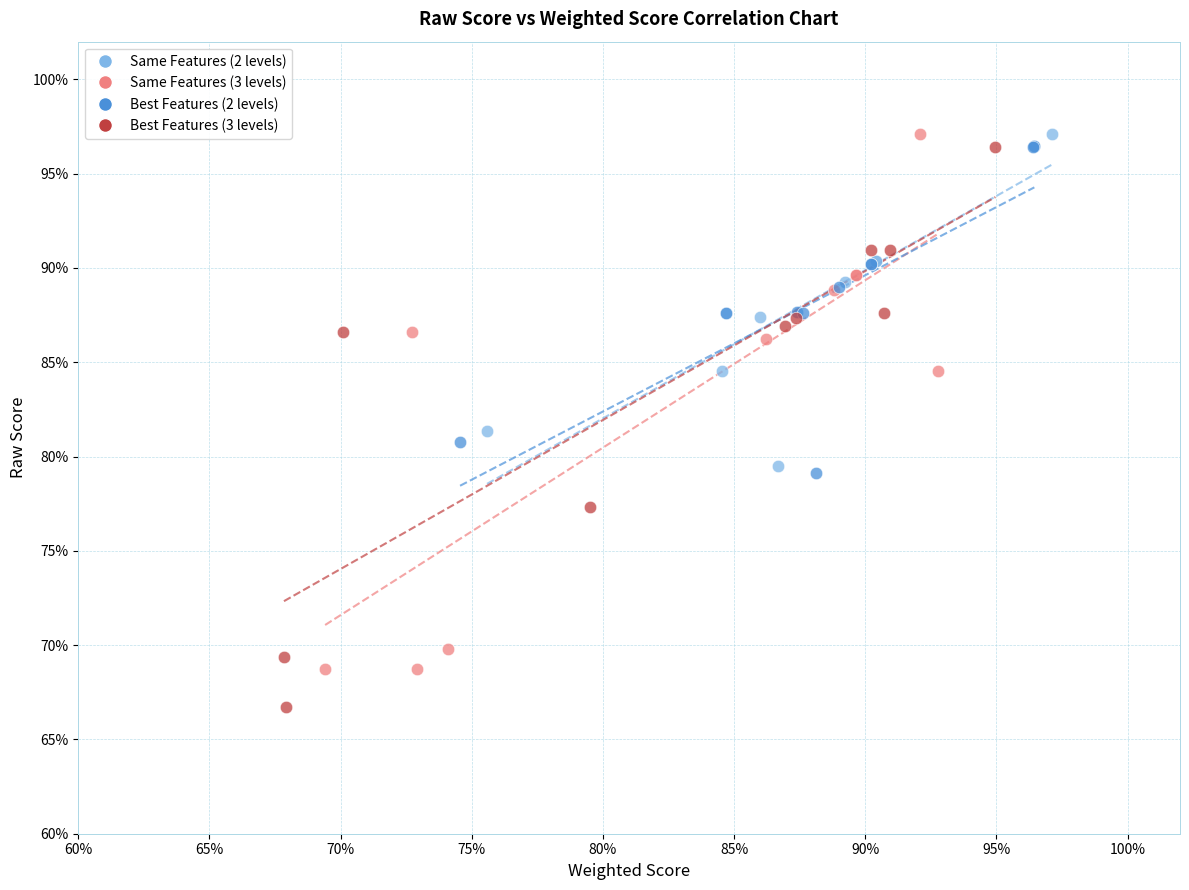

What are all the series names shown in the legend?

Same Features (2 levels), Same Features (3 levels), Best Features (2 levels), Best Features (3 levels)